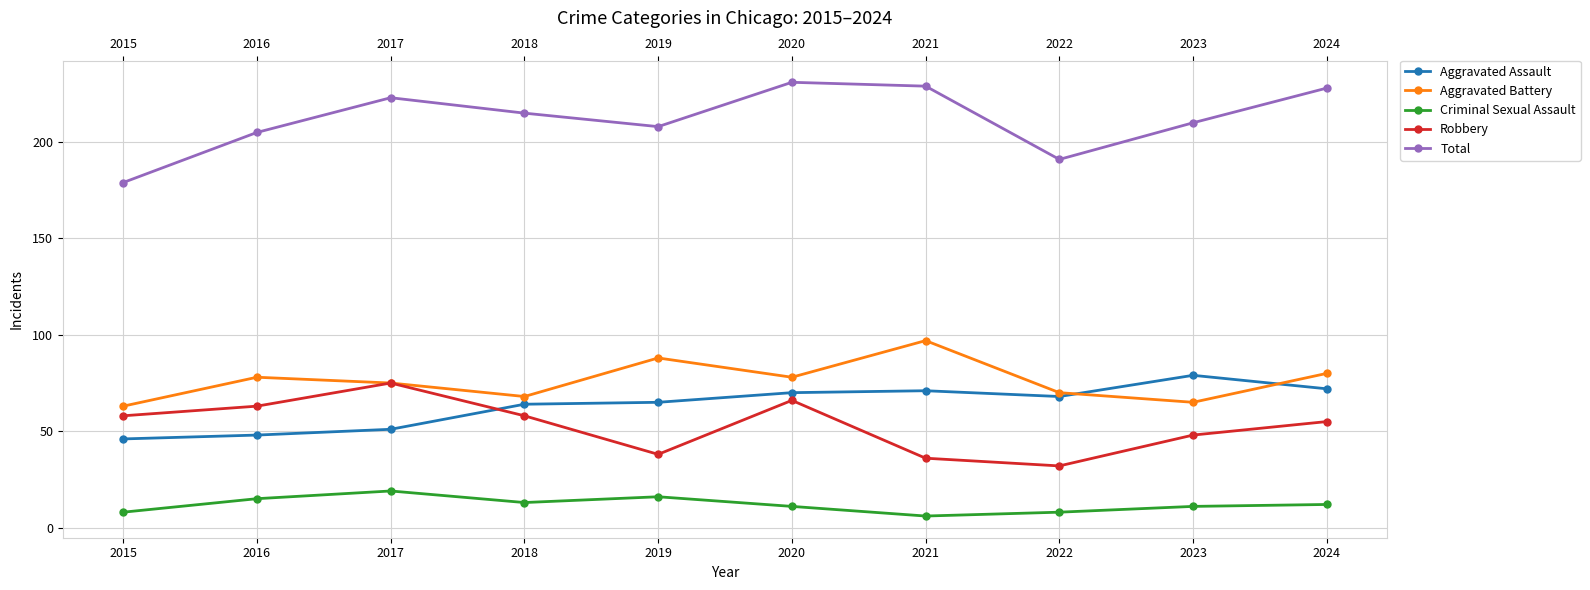

At which category does the chart reach its peak across all series?

2020